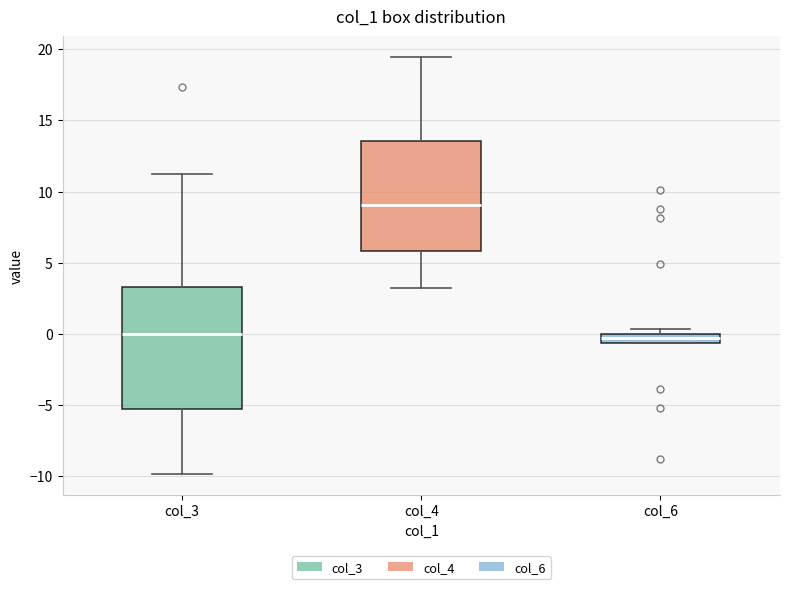

Comparing the boxes themselves (not the whiskers), which one is the tallest?

col_3